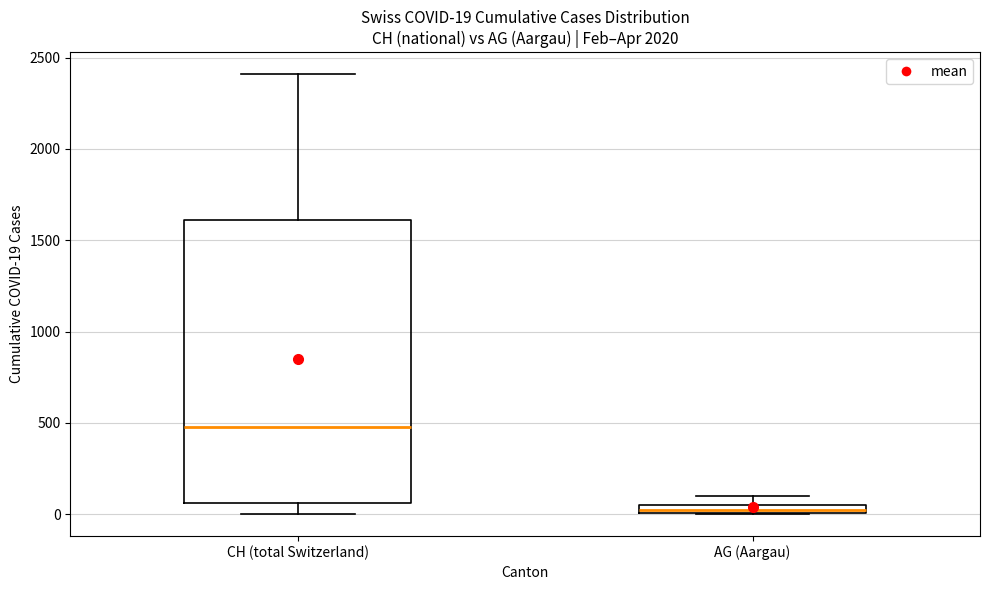

Which box has the highest median line?

CH (total Switzerland)